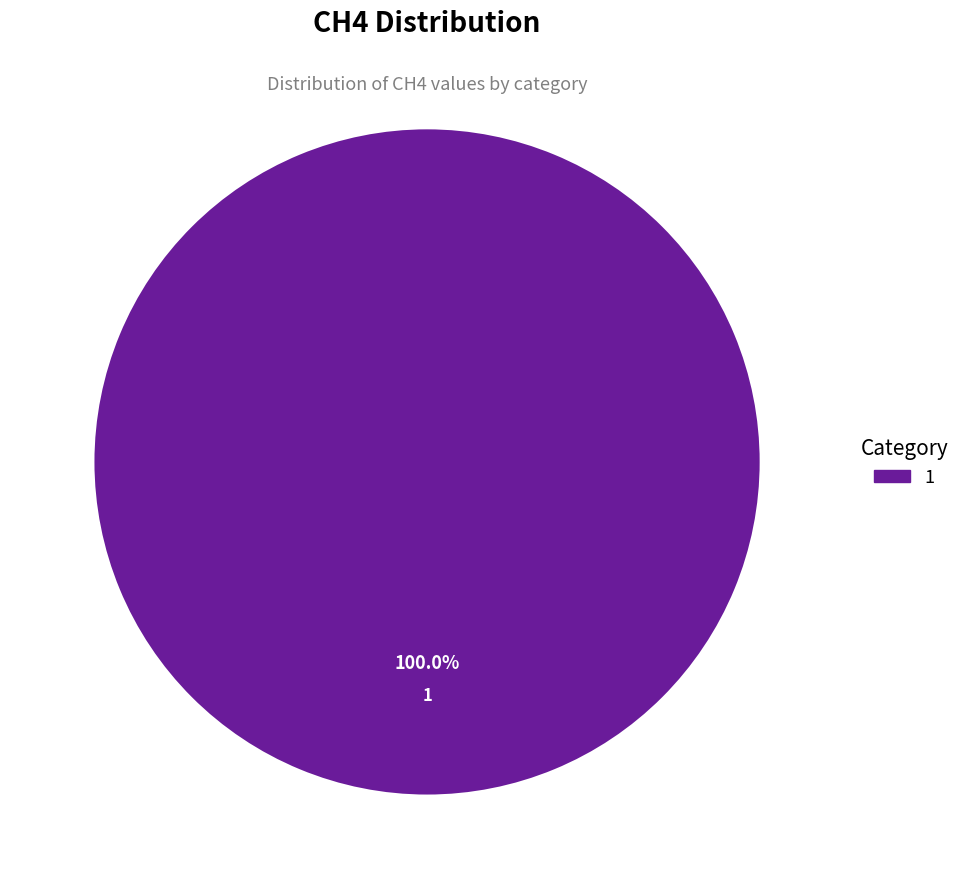

Does any single category account for the majority?

Yes